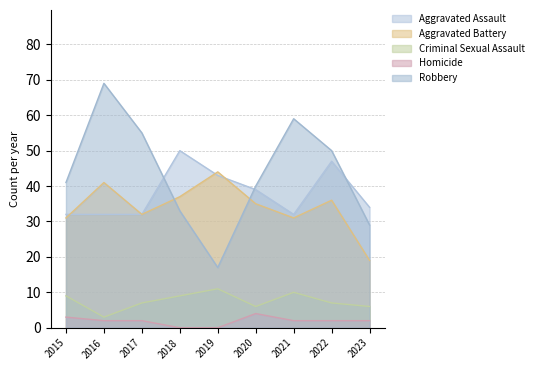

At which label does Aggravated Battery first exceed 35?

2016